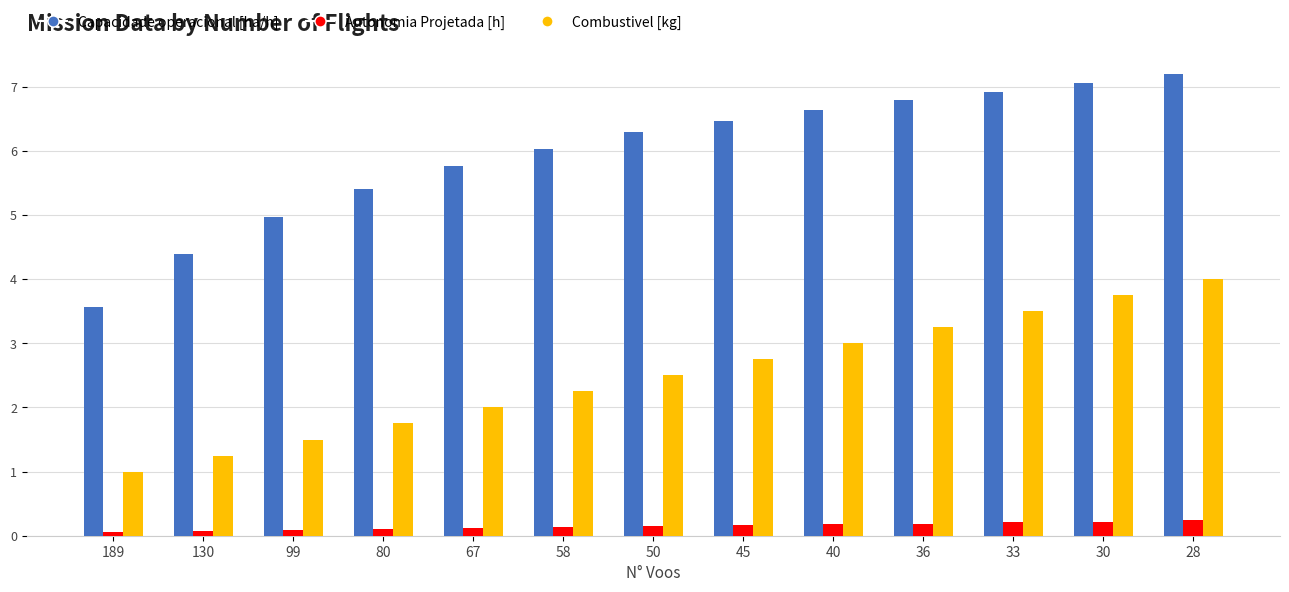

Rank the series by their average value, from highest to lowest.

Capacidade operacional [ha/h], Combustivel [kg], Autonomia Projetada [h]